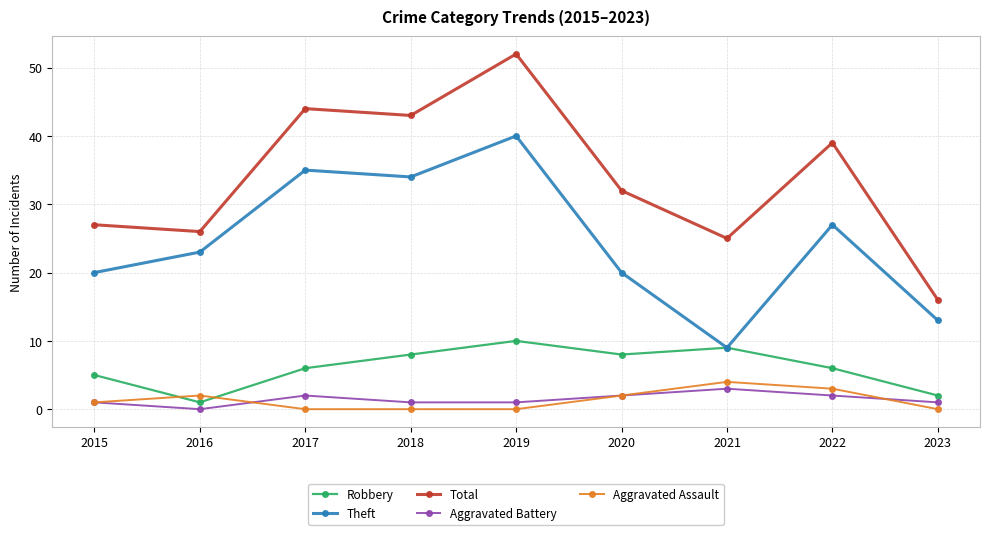

At how many categories does at least one series exceed 38?

4